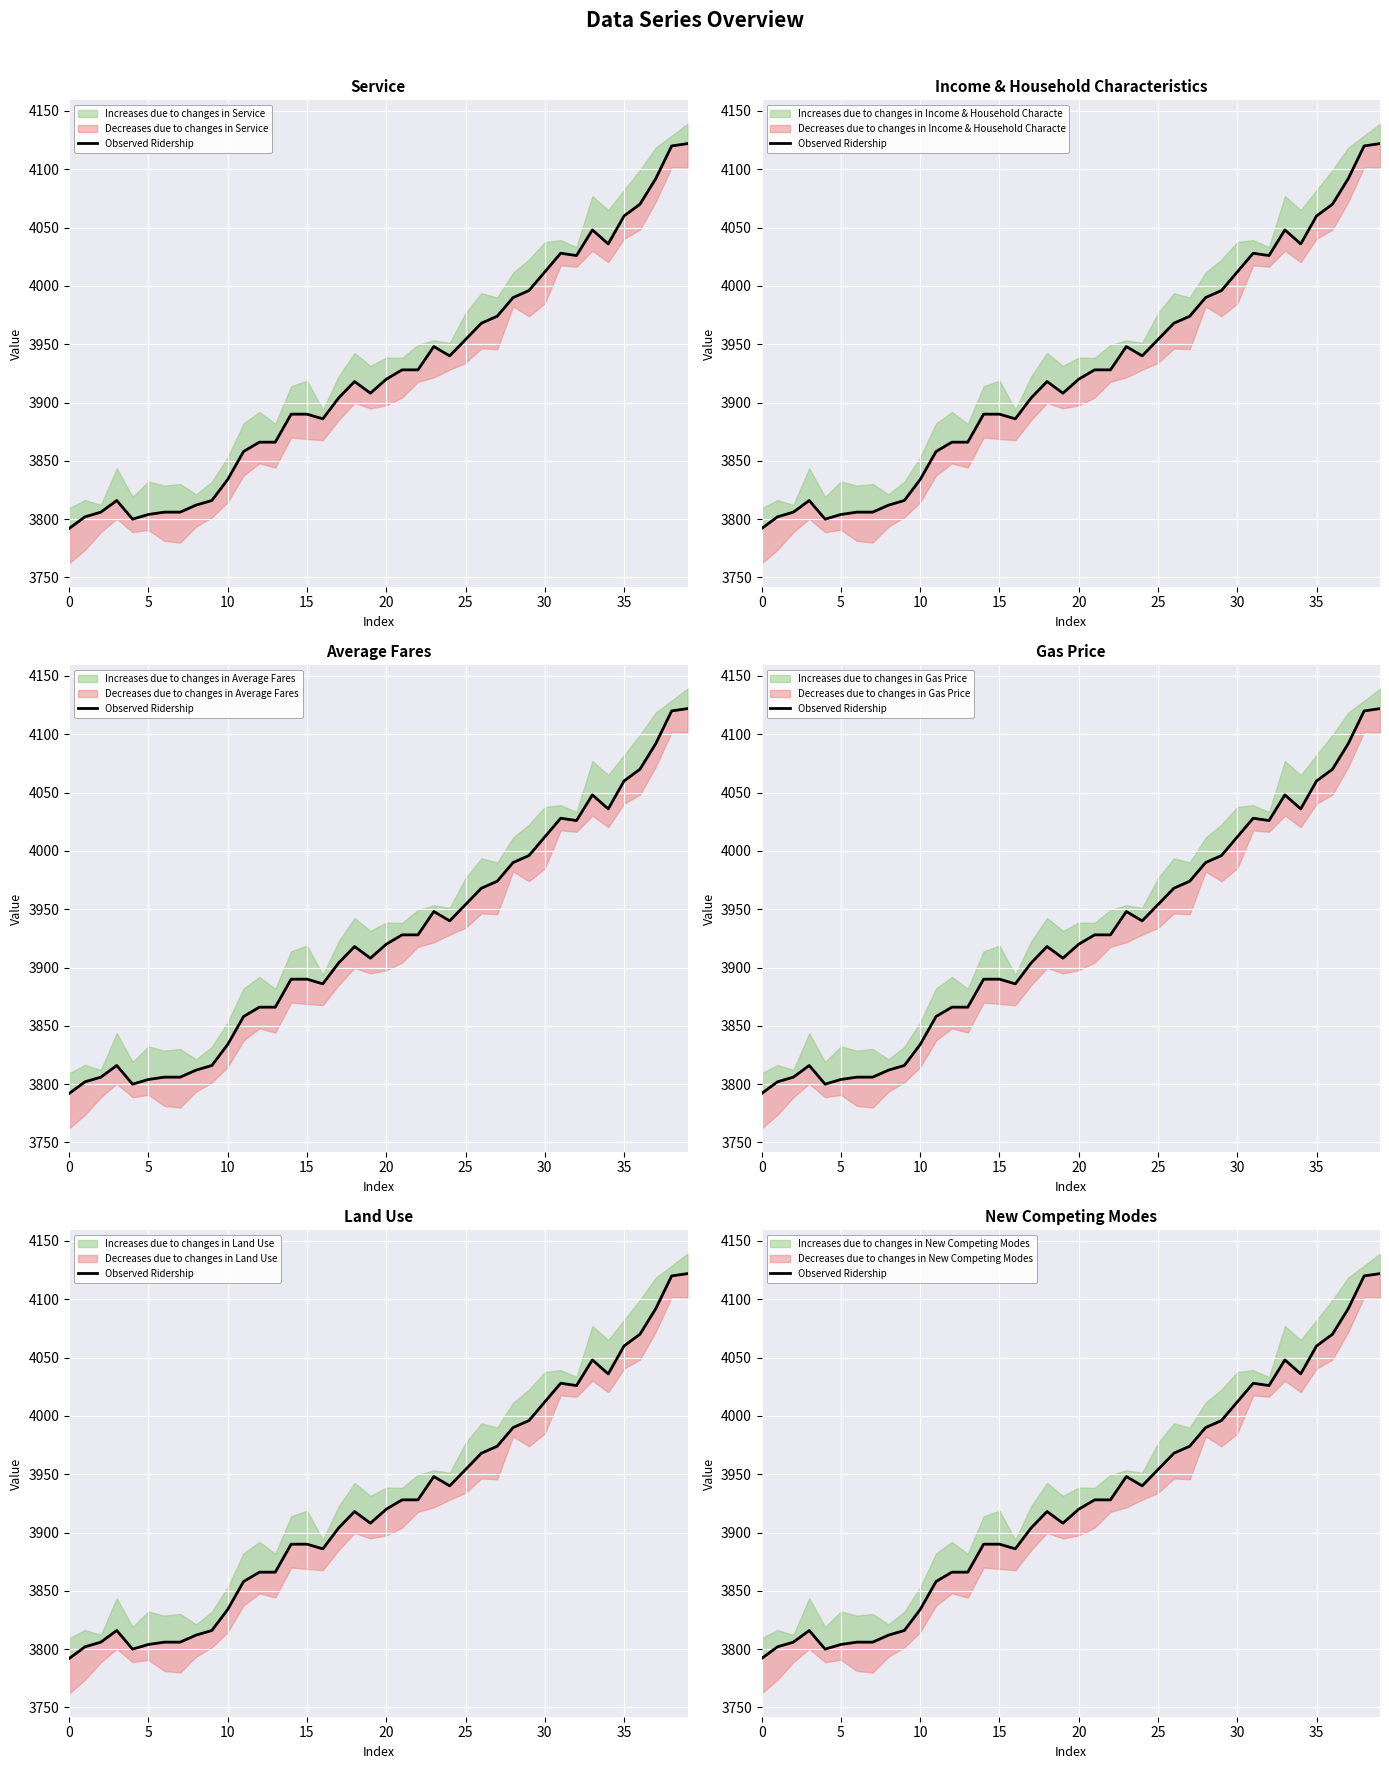

Count the number of categories in the chart.

40